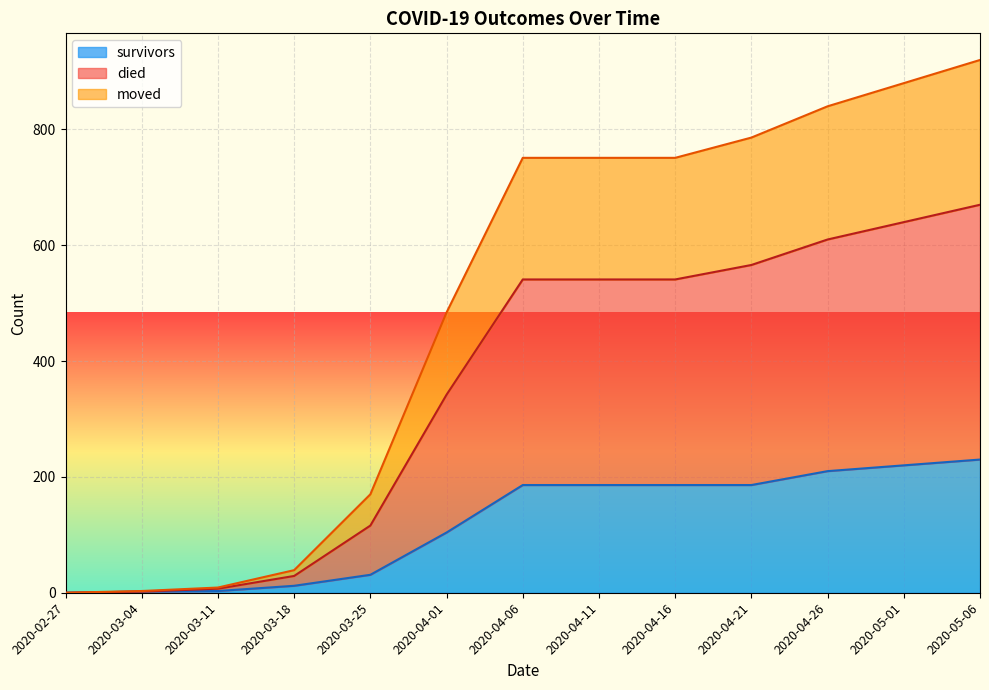

What is the maximum value for survivors?

230